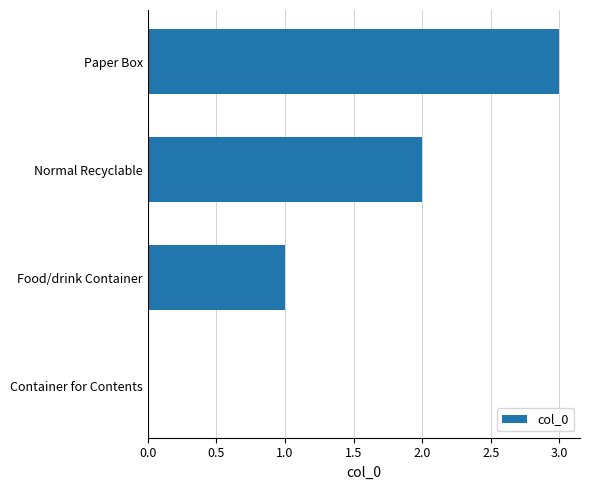

What is the greatest value displayed?

3